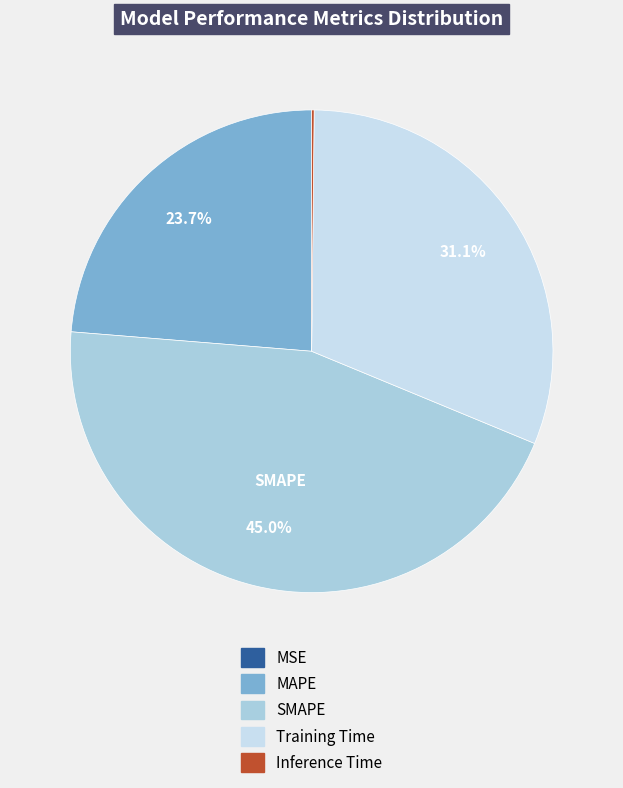

The Training Time slice represents 40% of the pie. True or false?

False